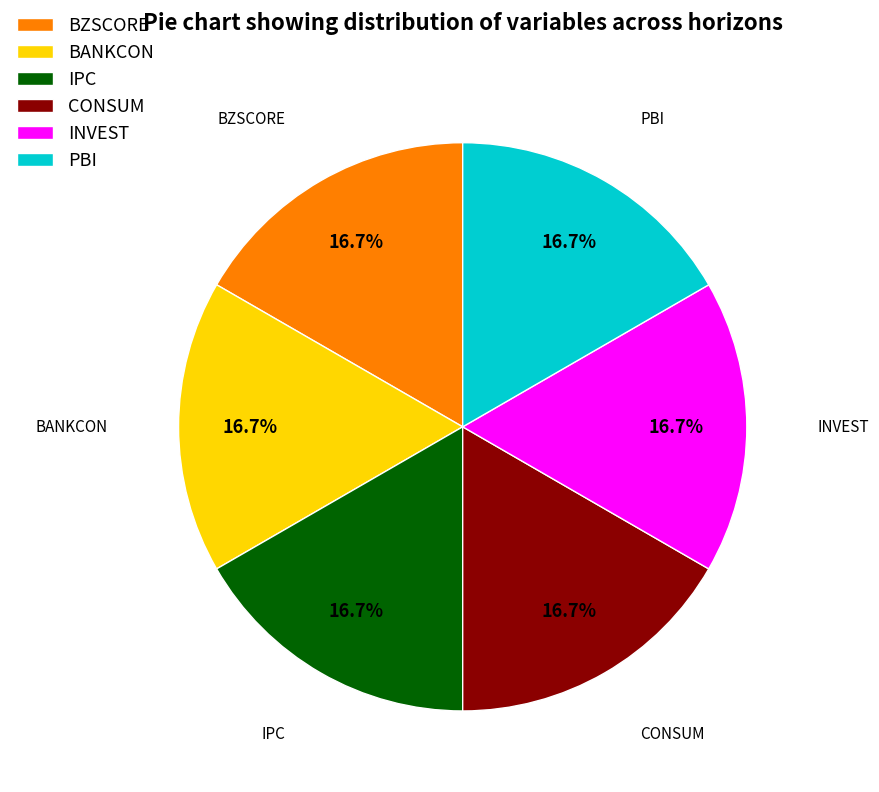

Does PBI account for over 50% of the chart?

No